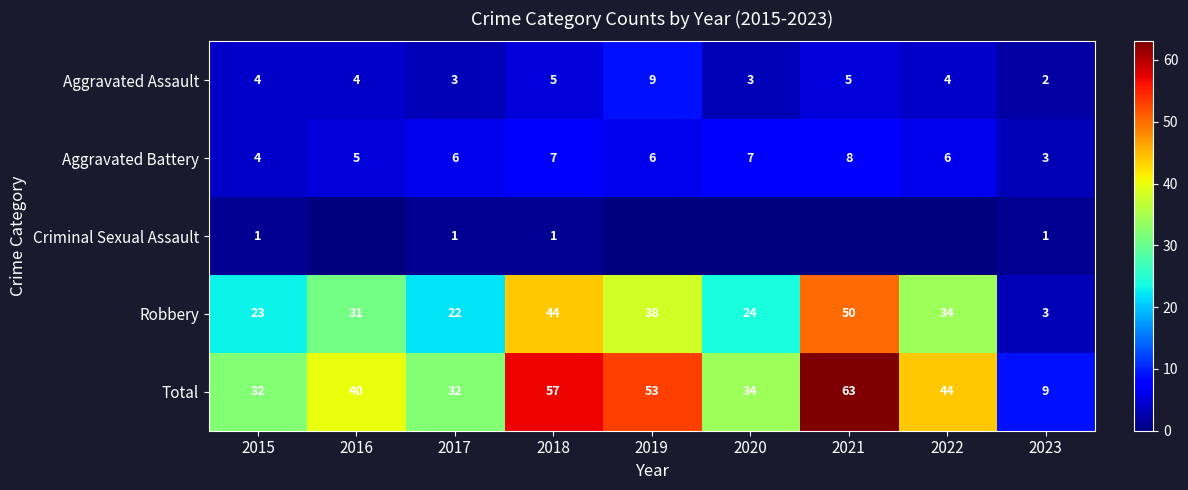

The Aggravated Battery series shows 10 at 2020. True or false?

False